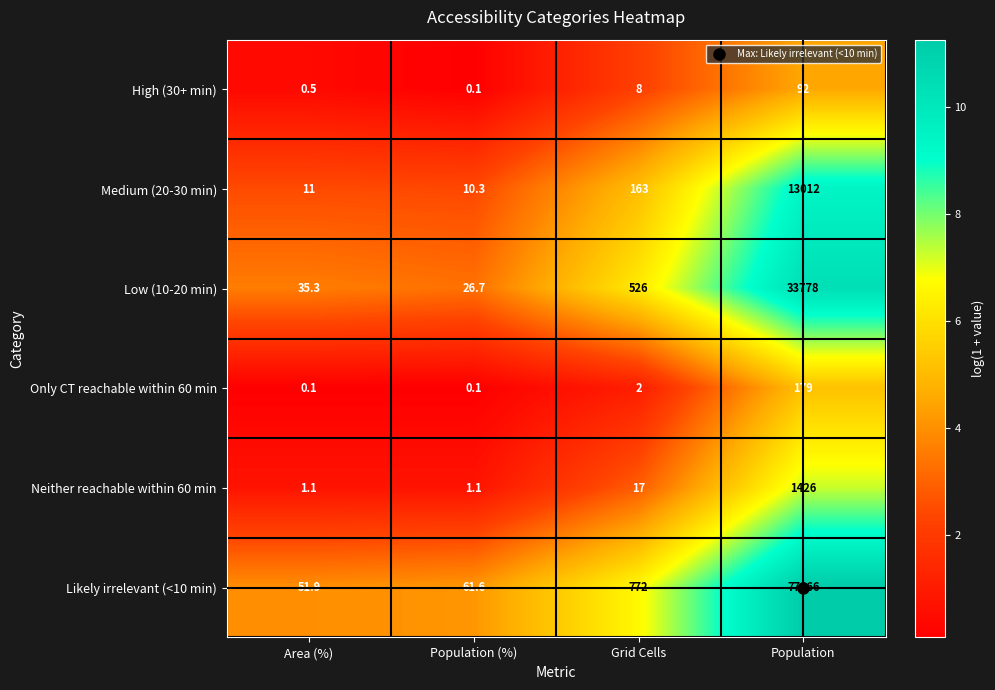

Is it true that High (30+ min) equals 5.3 at Grid Cells?

False